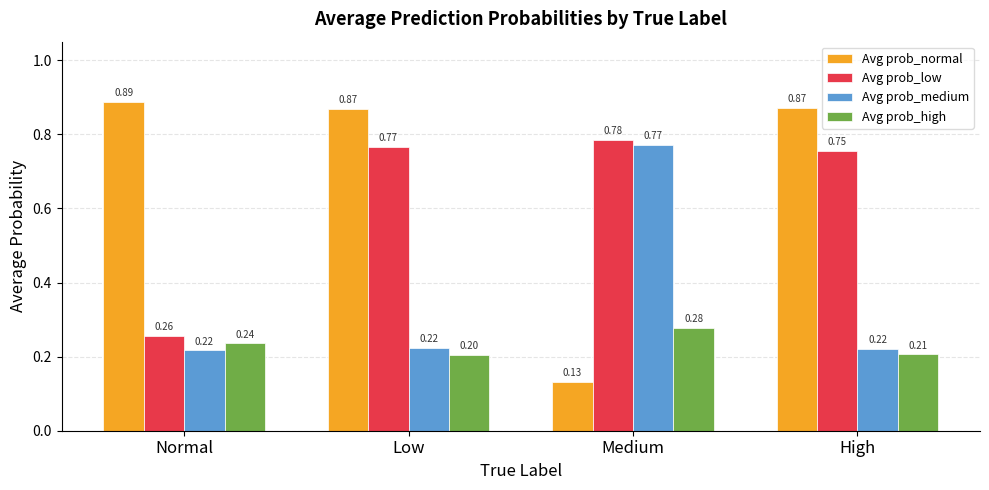

Rank the categories by Avg prob_low value from lowest to highest.

Normal, High, Low, Medium